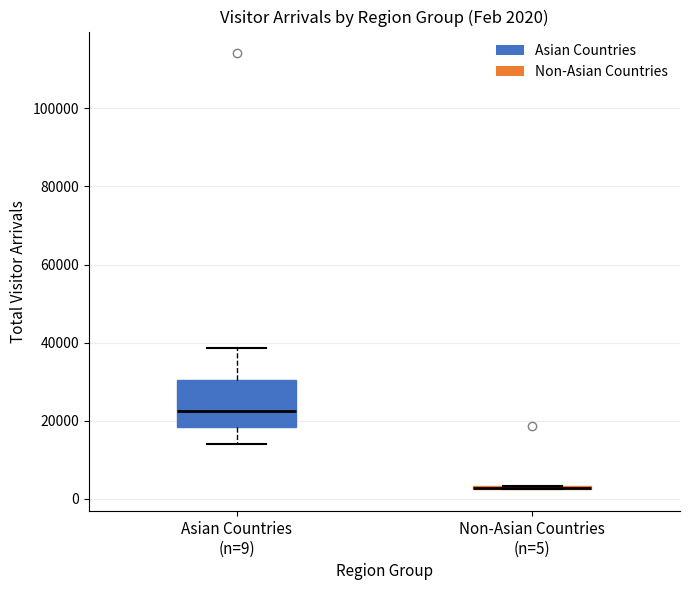

Which box is the tallest, from its lower edge to its upper edge?

Asian Countries (n=9)